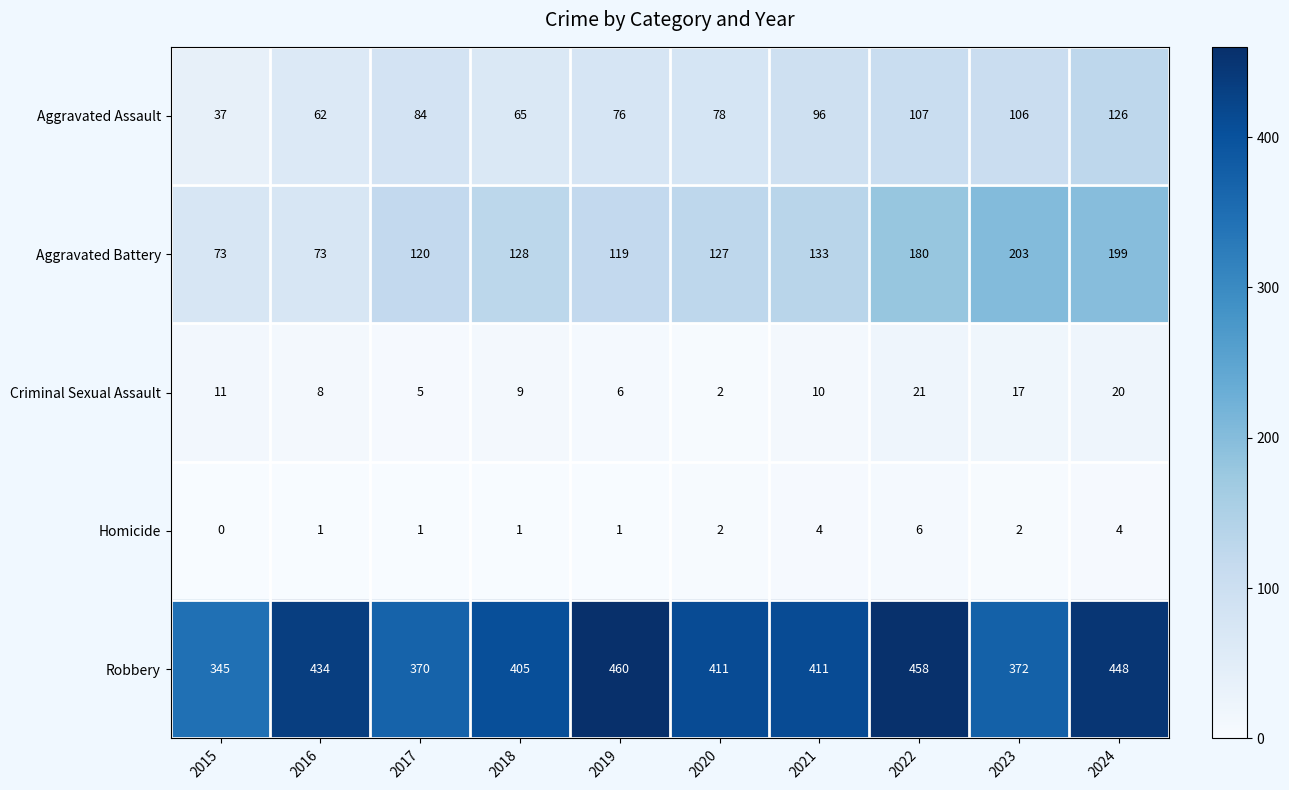

At which category is the sum across all series the highest?

2024